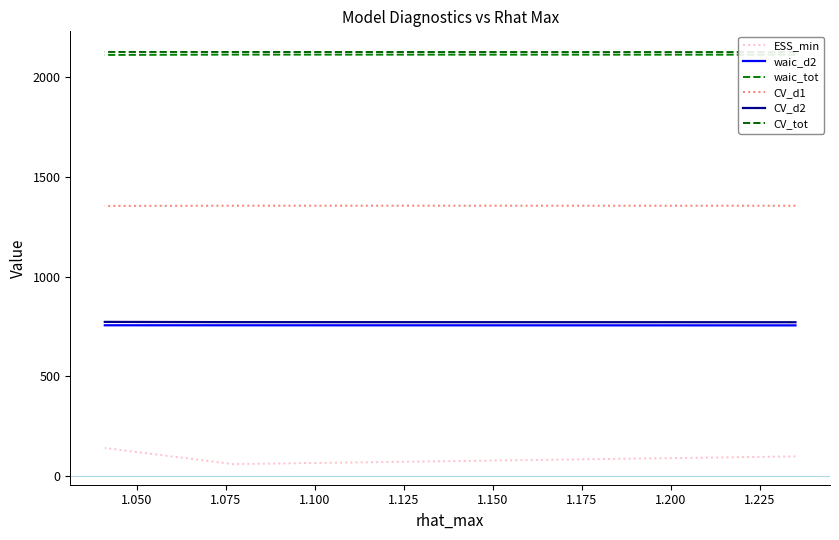

What is the sum of the waic_tot values at 1.050 and 1.075?

4228.0